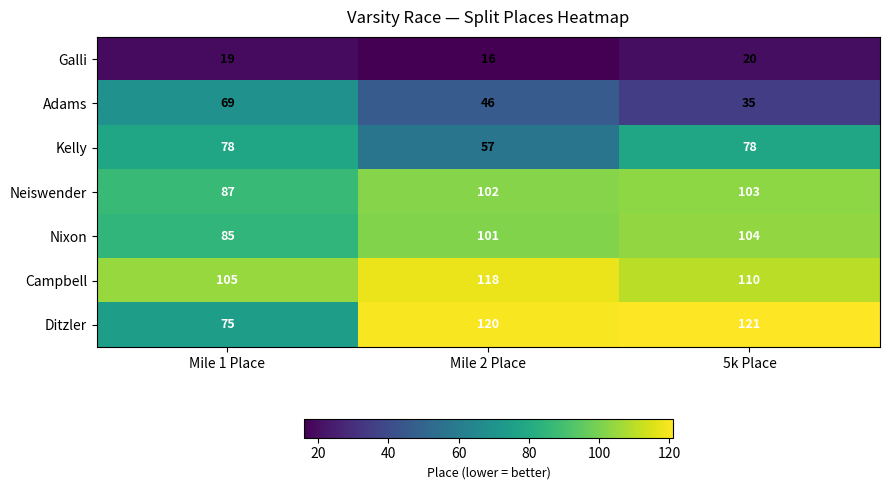

At which label does Campbell reach its minimum?

Mile 1 Place